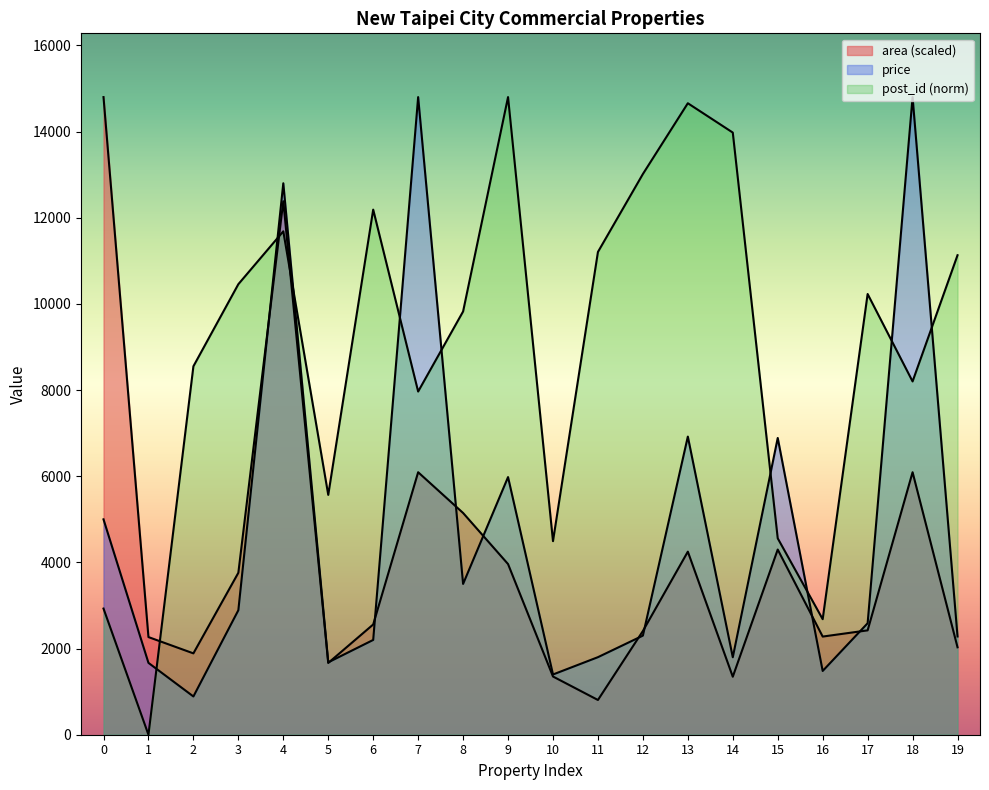

How many values in the post_id_norm series exceed 10229?

10